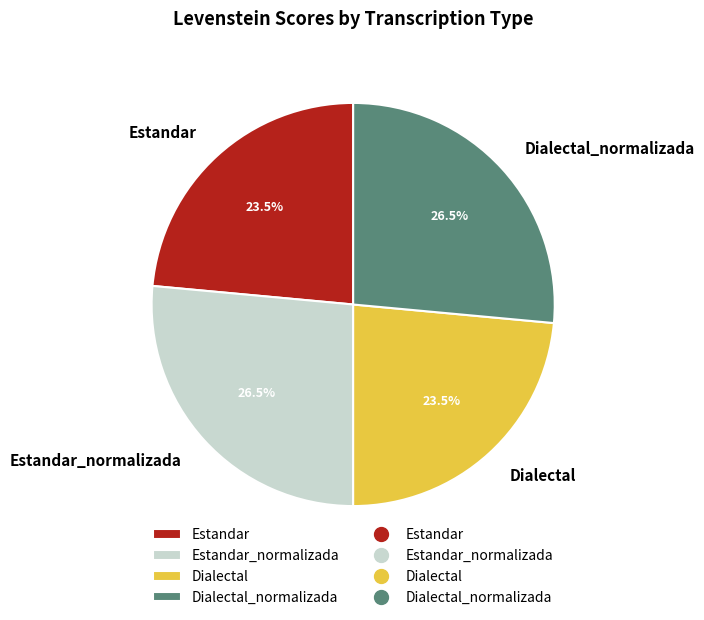

True or false: Estandar accounts for 31% of the total.

False